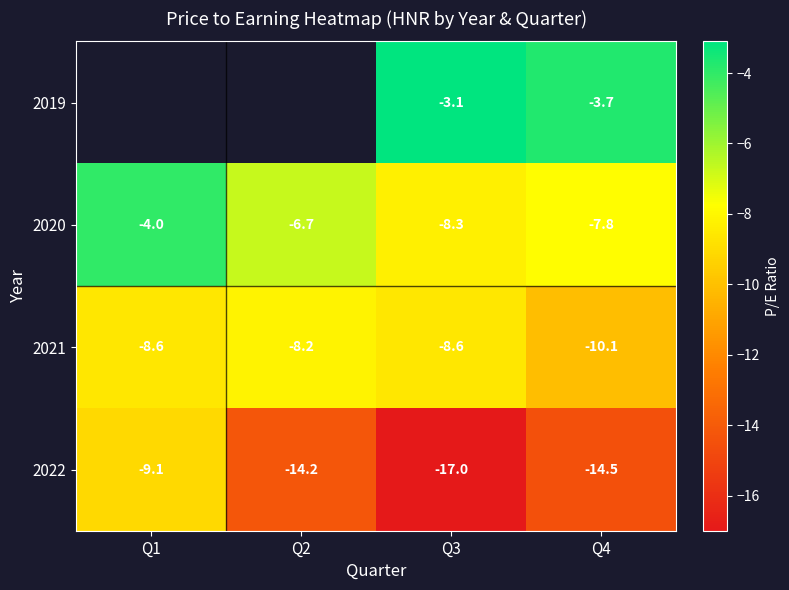

What is the difference between the second highest and minimum values in the 2021 series?

1.5